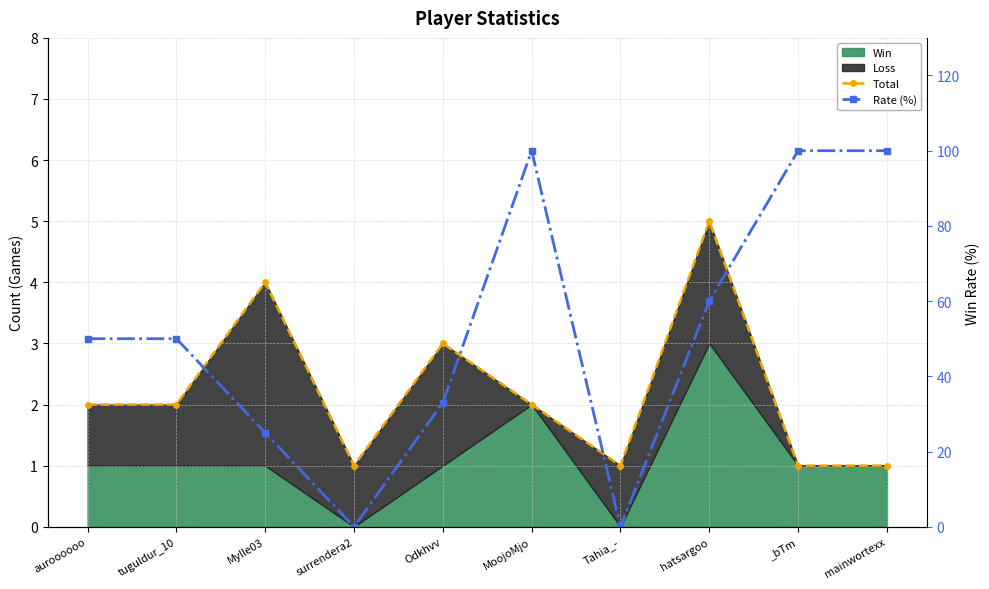

What is the minimum value for Total?

1